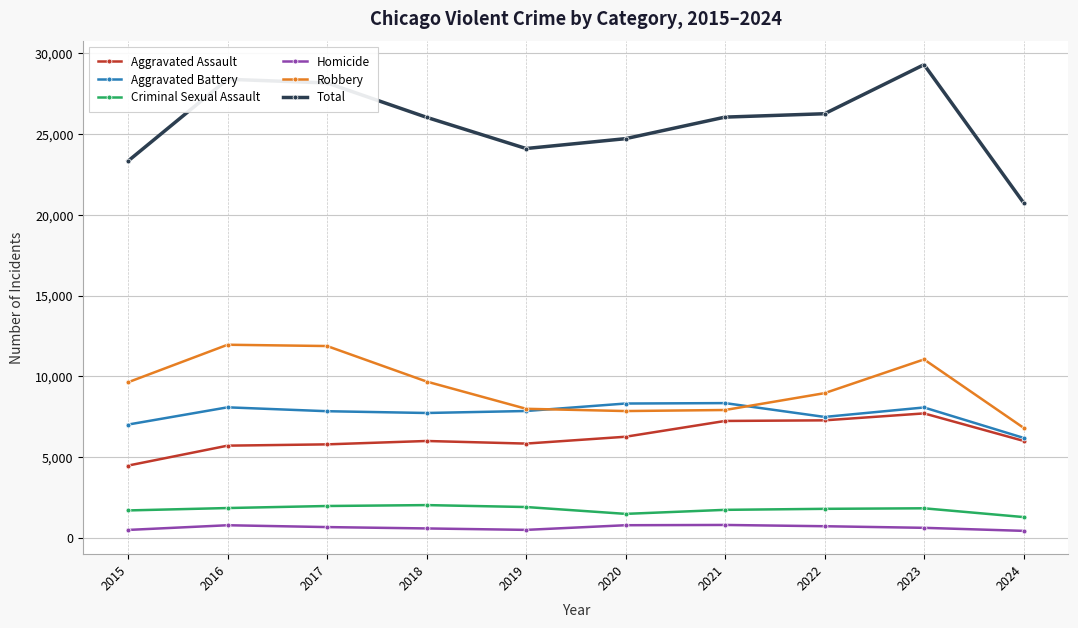

True or false: Aggravated Assault and Homicide cross at least once.

False